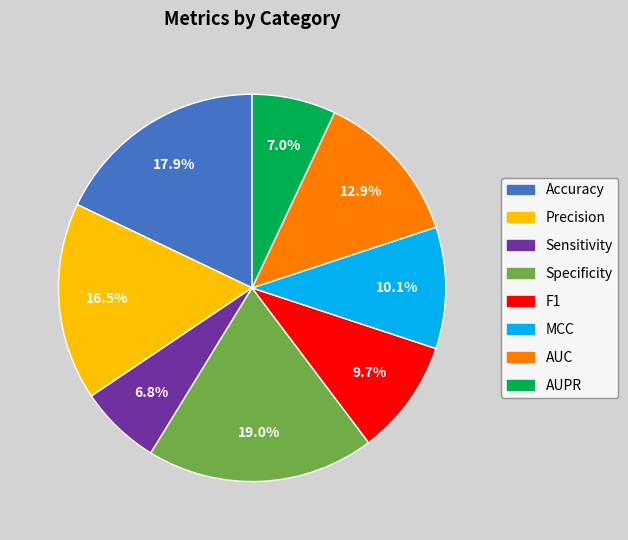

To the nearest percent, what portion does Specificity represent?

19%